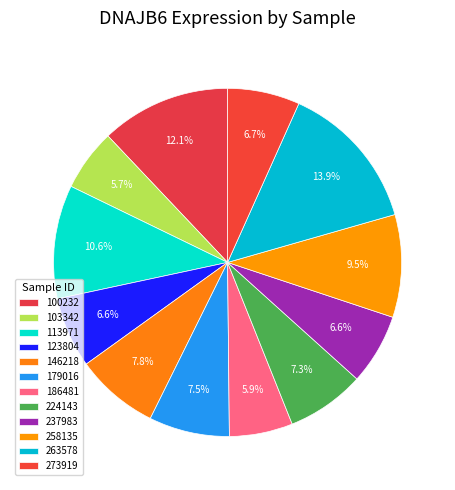

Count the number of slices in the pie.

12